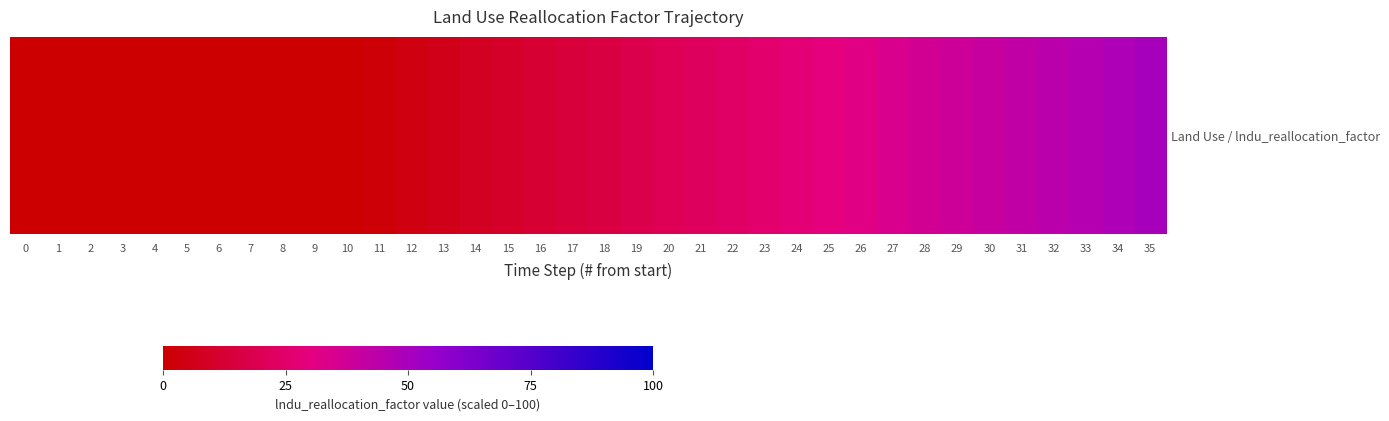

Rank the categories by value from highest to lowest.

35, 34, 33, 32, 31, 30, 29, 28, 27, 26, 25, 24, 23, 22, 21, 20, 19, 18, 17, 16, 15, 14, 13, 12, 11, 0, 1, 2, 3, 4, 5, 6, 7, 8, 9, 10